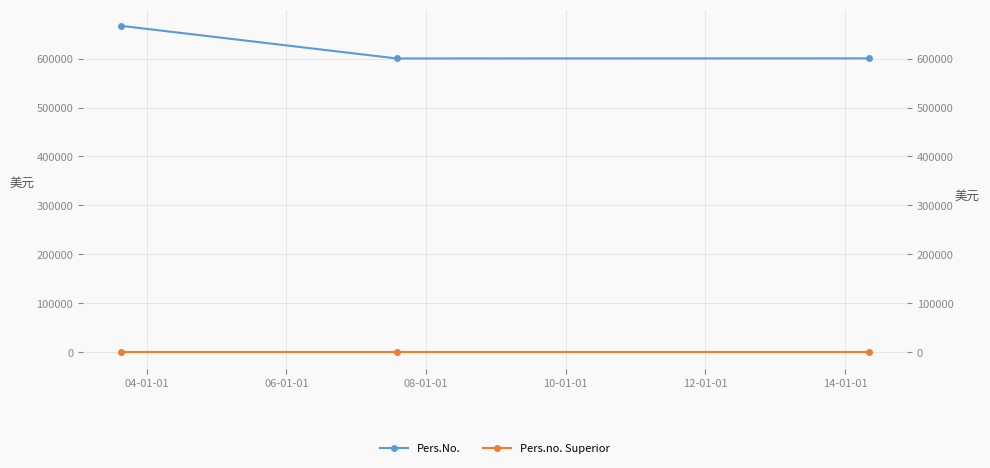

List the series in order of their peak value, lowest first.

Pers.no. Superior, Pers.No.